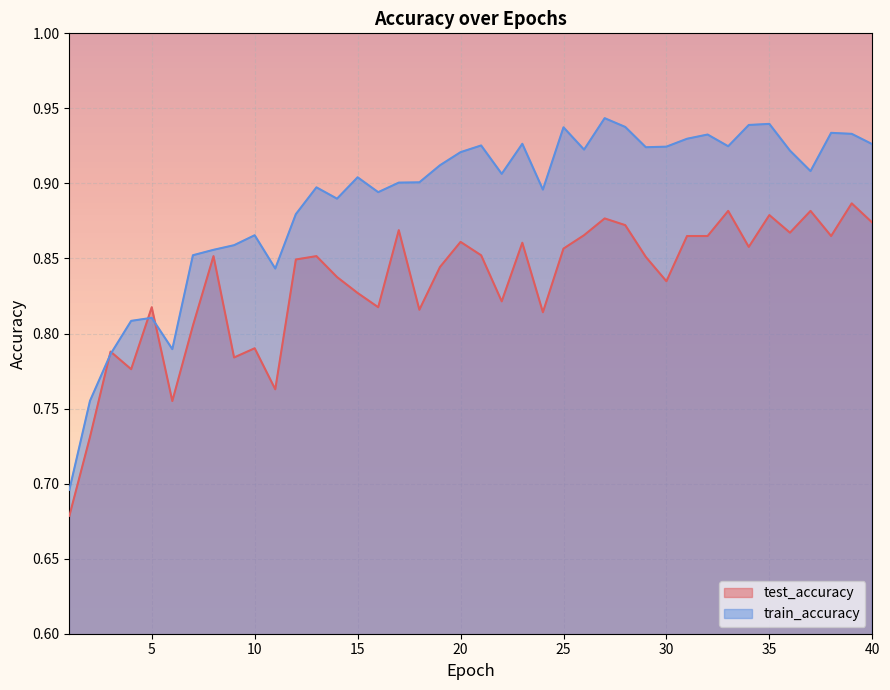

Rank the series at 34 from highest to lowest value.

train_accuracy, test_accuracy